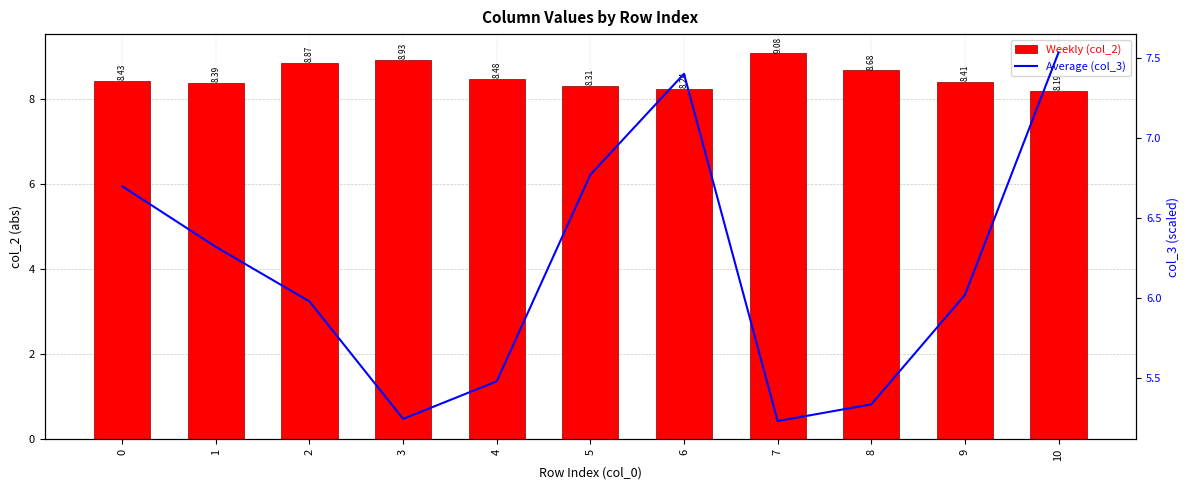

Which category has the highest value in the col_2 series?

7